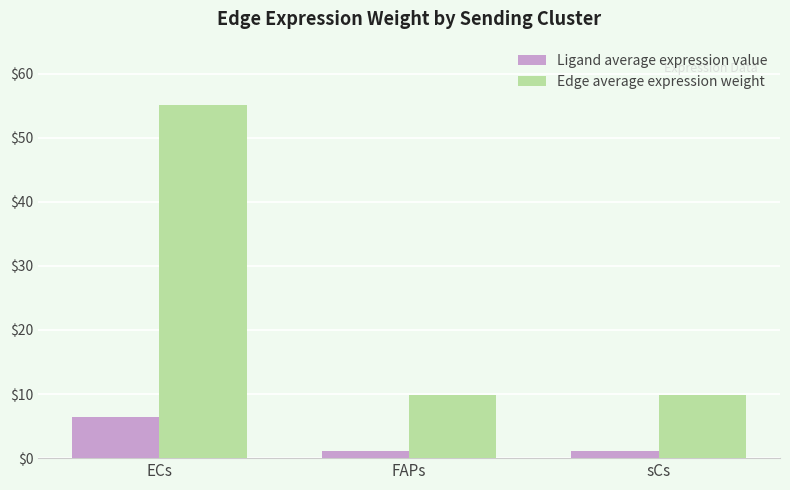

Which series has the largest range (max minus min)?

Edge average expression weight